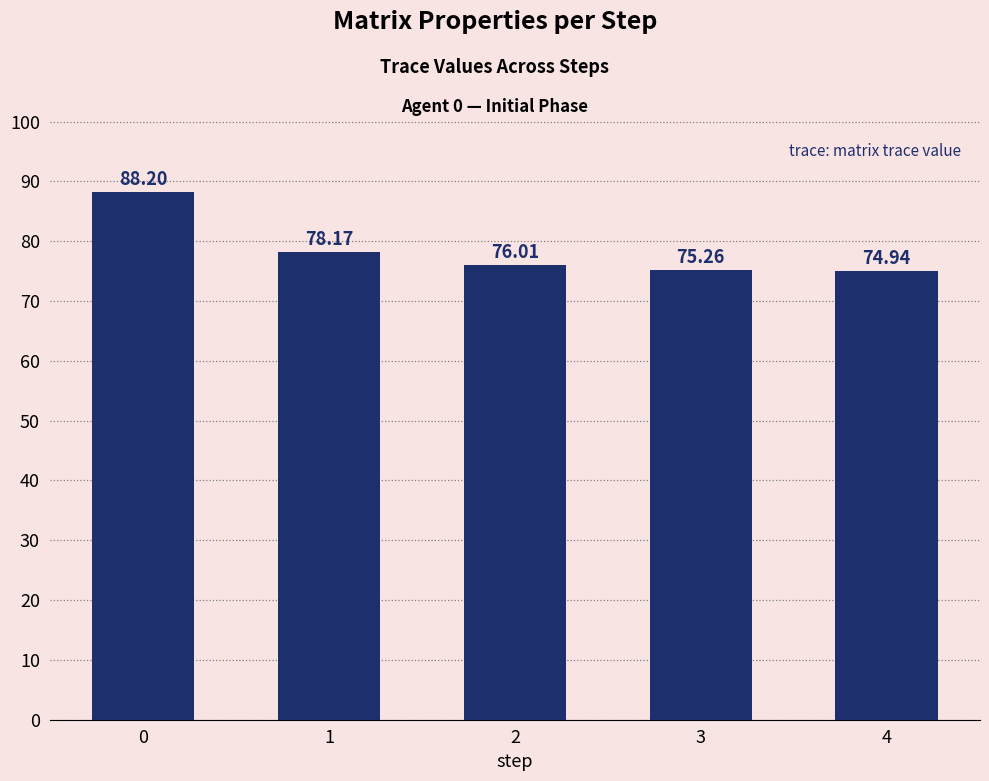

Approximately how many times larger is the value at 3 compared to 2?

1.0